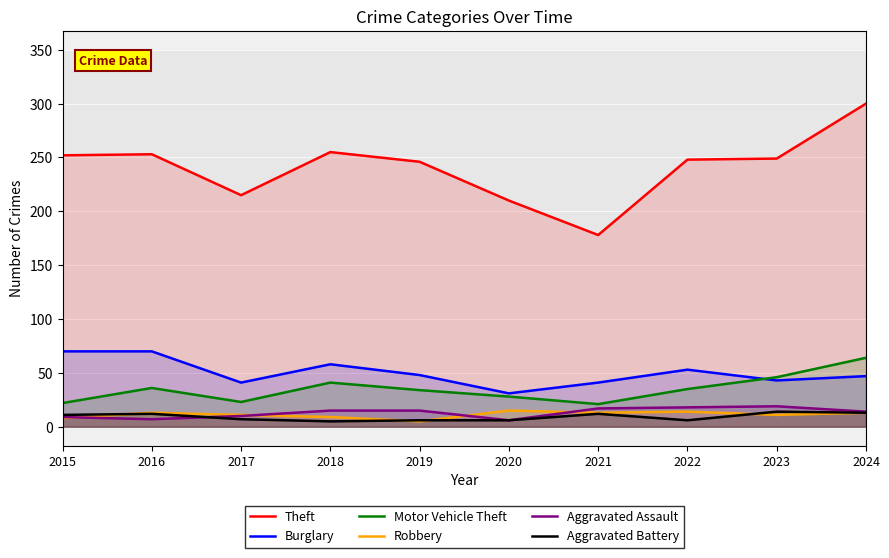

The value of Aggravated Battery at 2022 is 9. True or false?

False